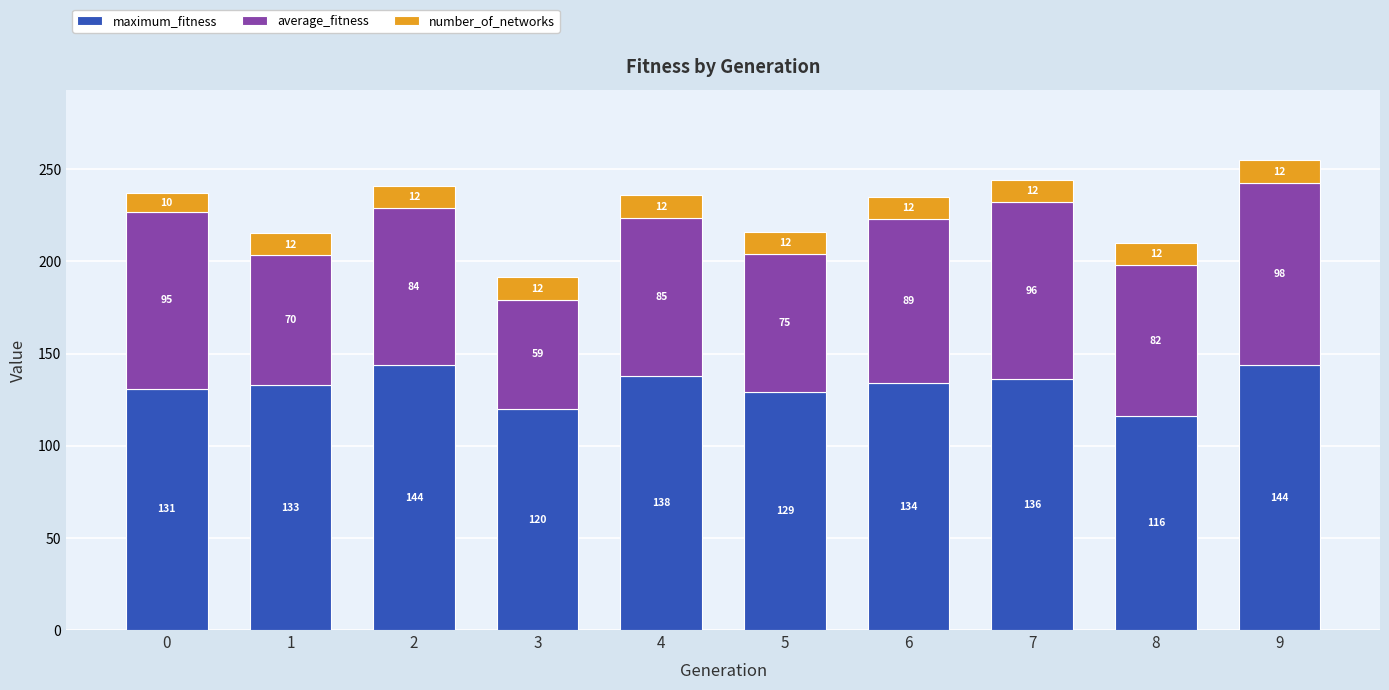

How many bars are there in total?

10